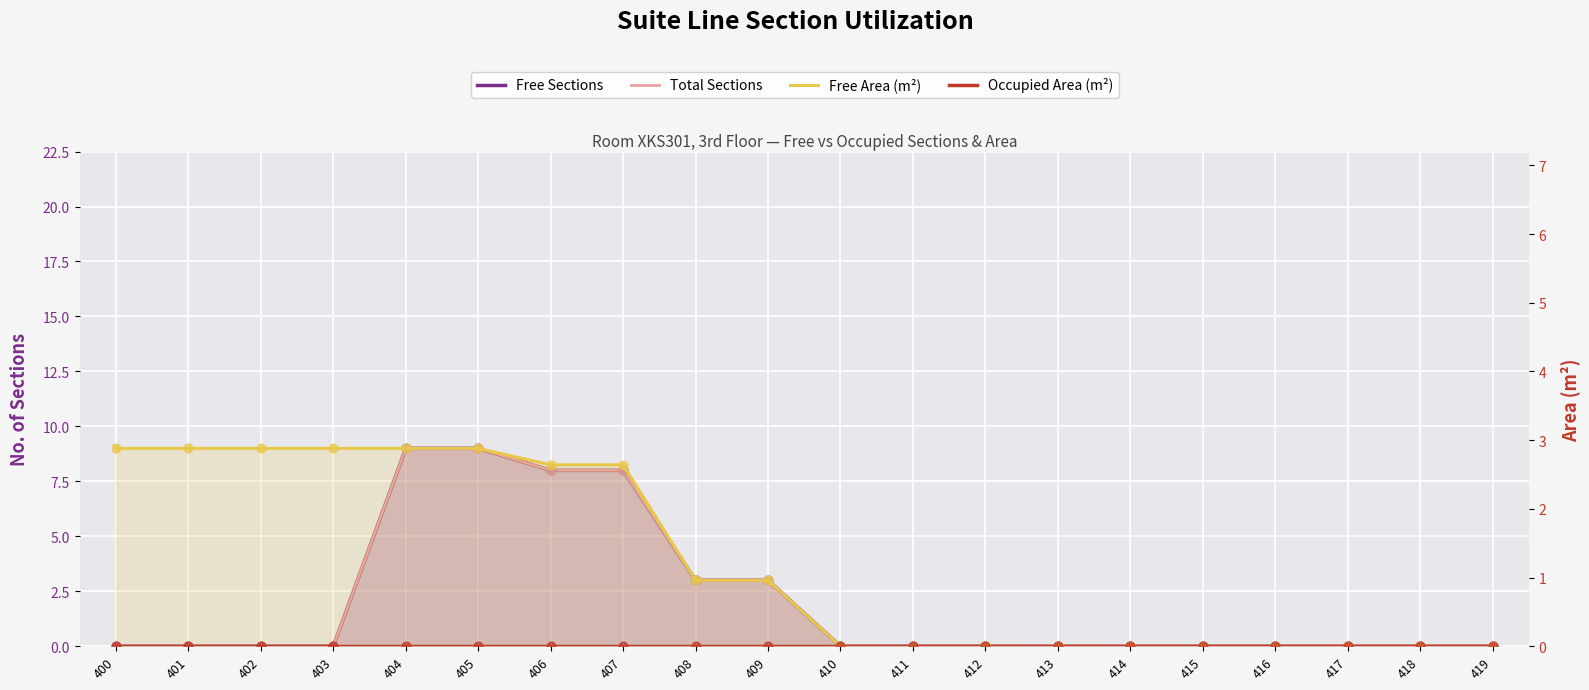

Which series has the widest spread of Y values?

Free Sections